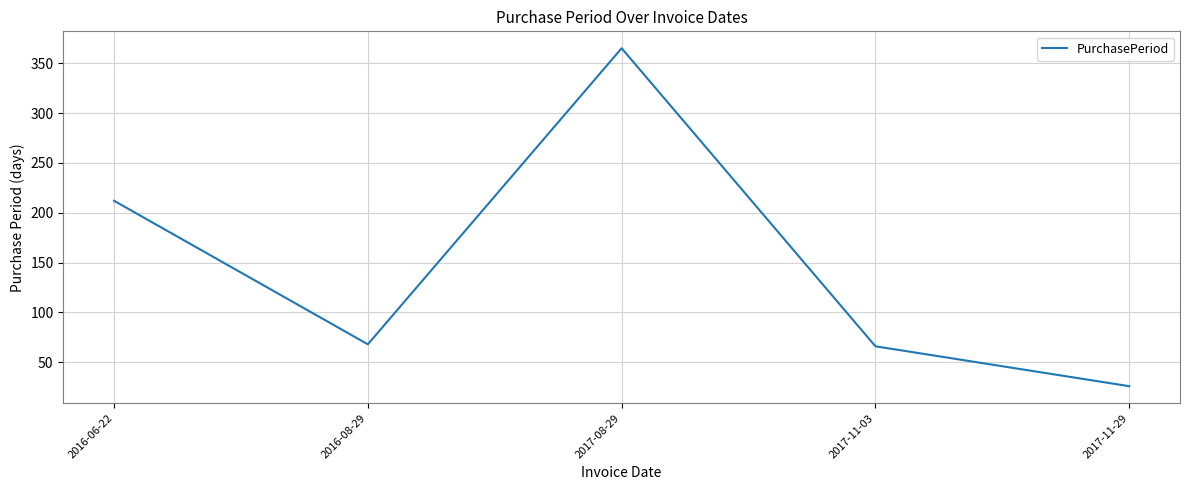

Which has a higher value, 2017-11-03 or 2016-06-22?

2016-06-22